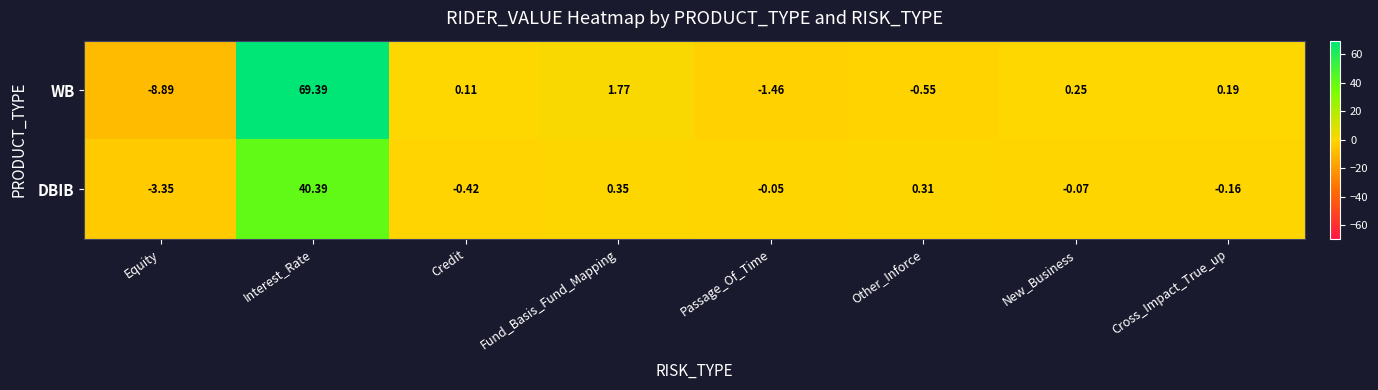

Which category has the highest value across all series?

Interest_Rate